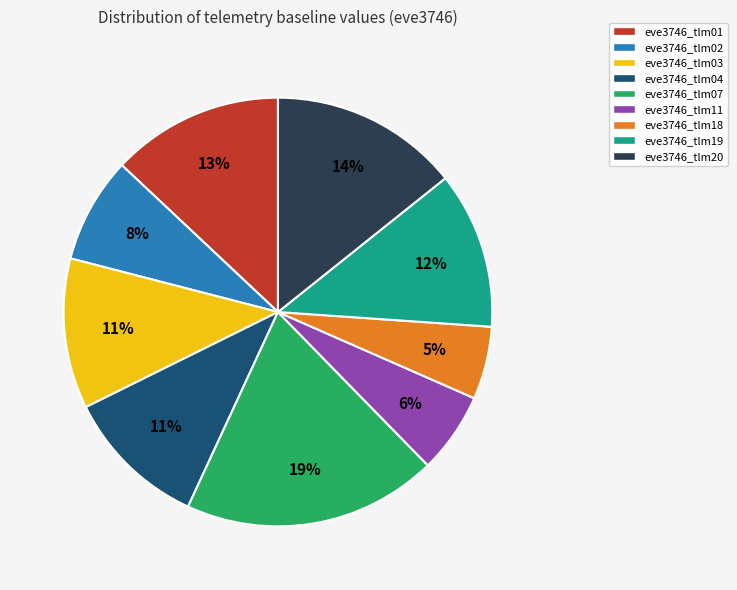

Which slice is the smallest?

eve3746_tlm18